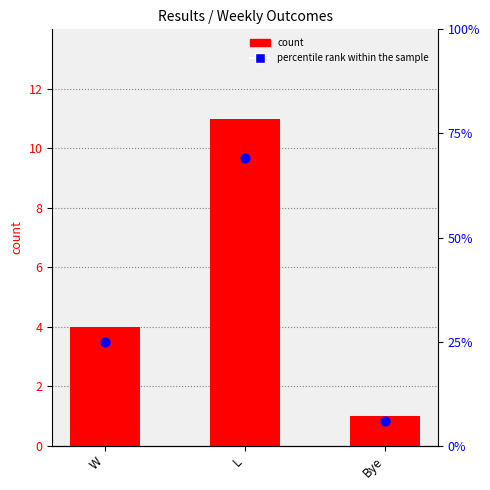

Which series contains the highest Y value?

percentile rank within the sample